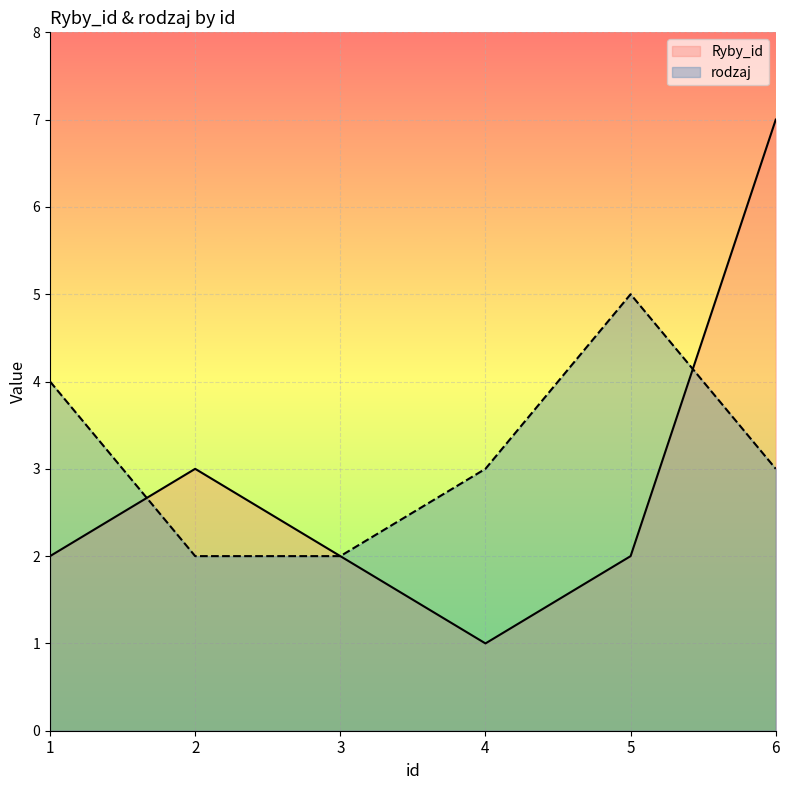

How many times do Ryby_id and rodzaj cross each other?

2